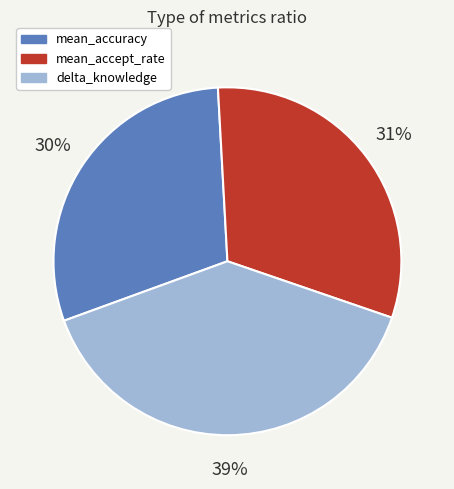

Does mean_accept_rate represent more than half of the total?

No